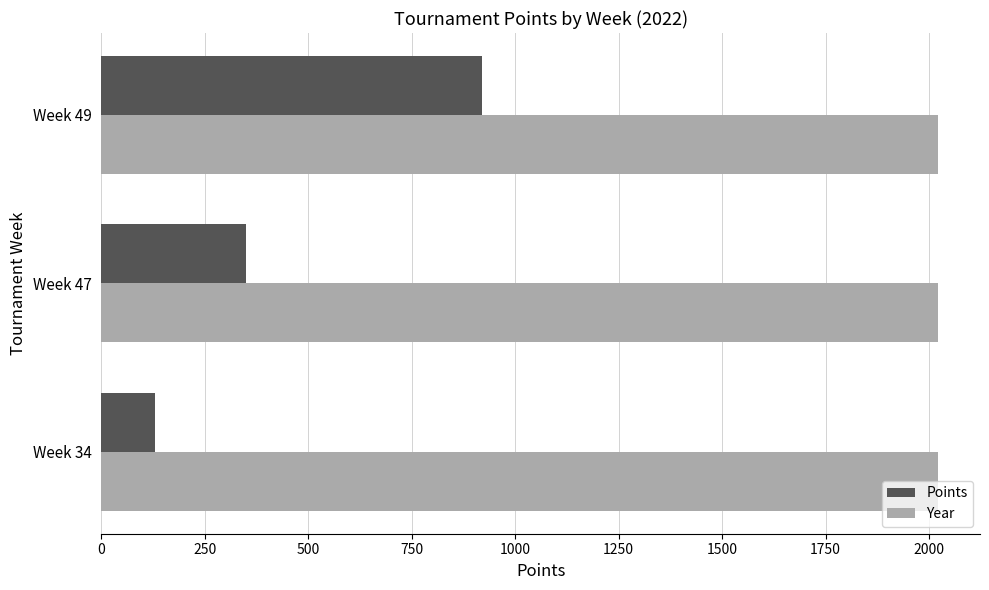

What are all the series names shown in the legend?

Points, Year